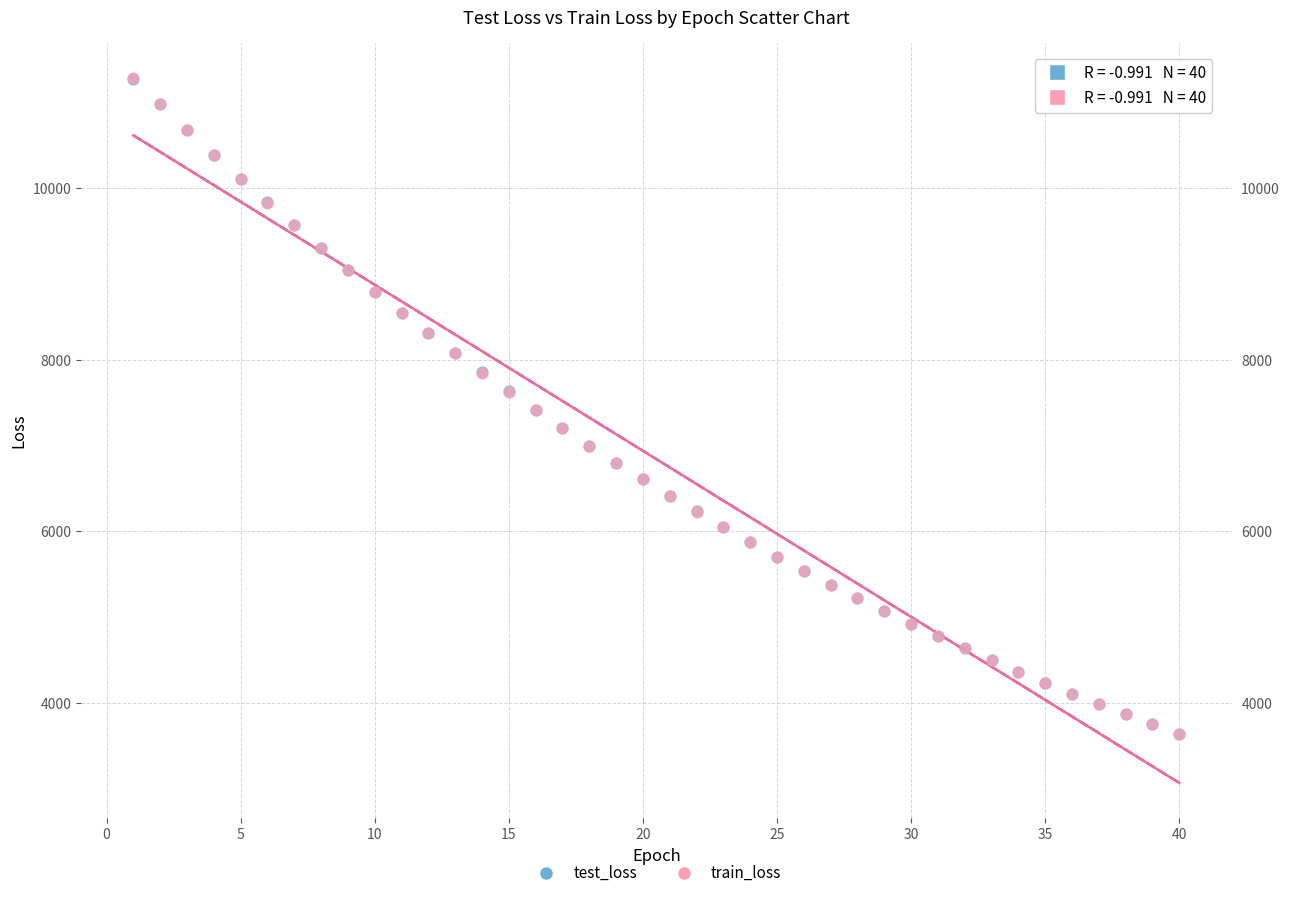

What are all the series names shown in the legend?

test_loss, train_loss